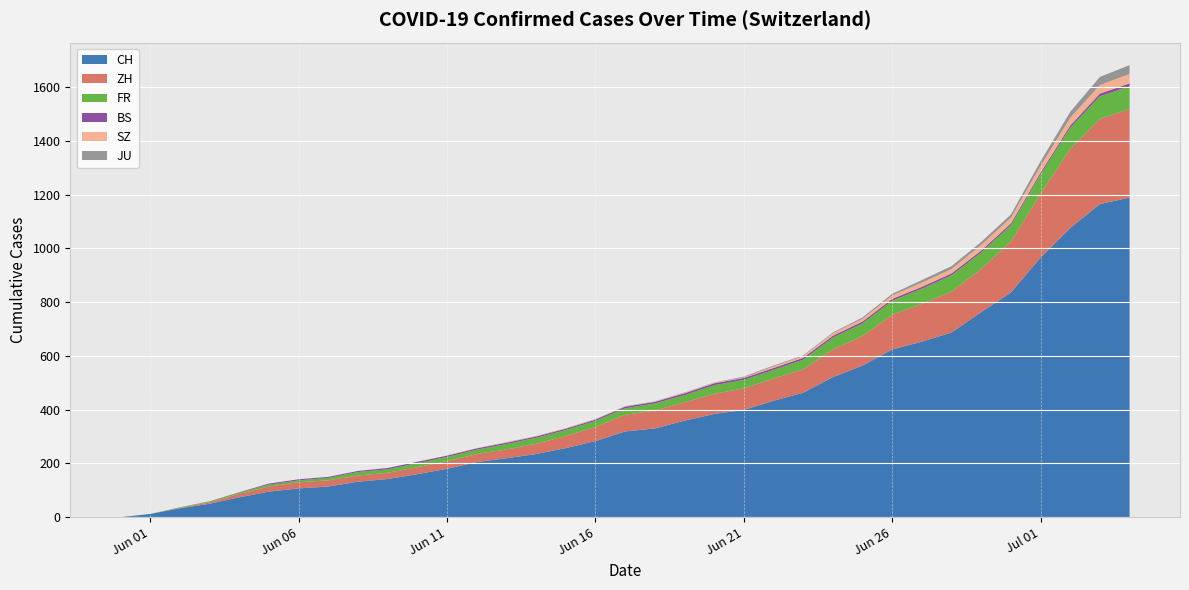

What is the highest value of the CH series?

1189